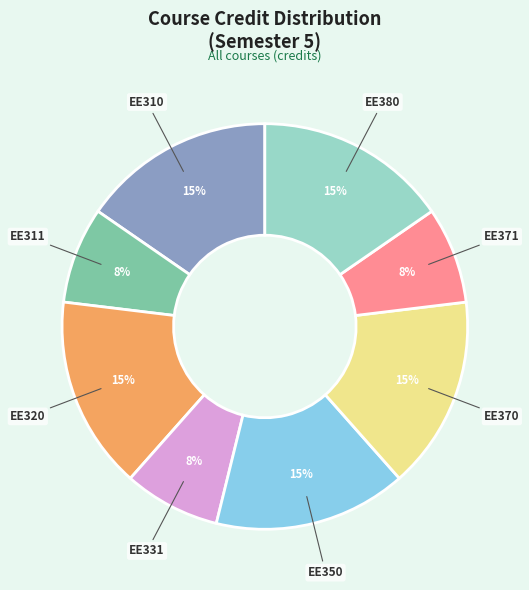

How many segments does this pie chart have?

8